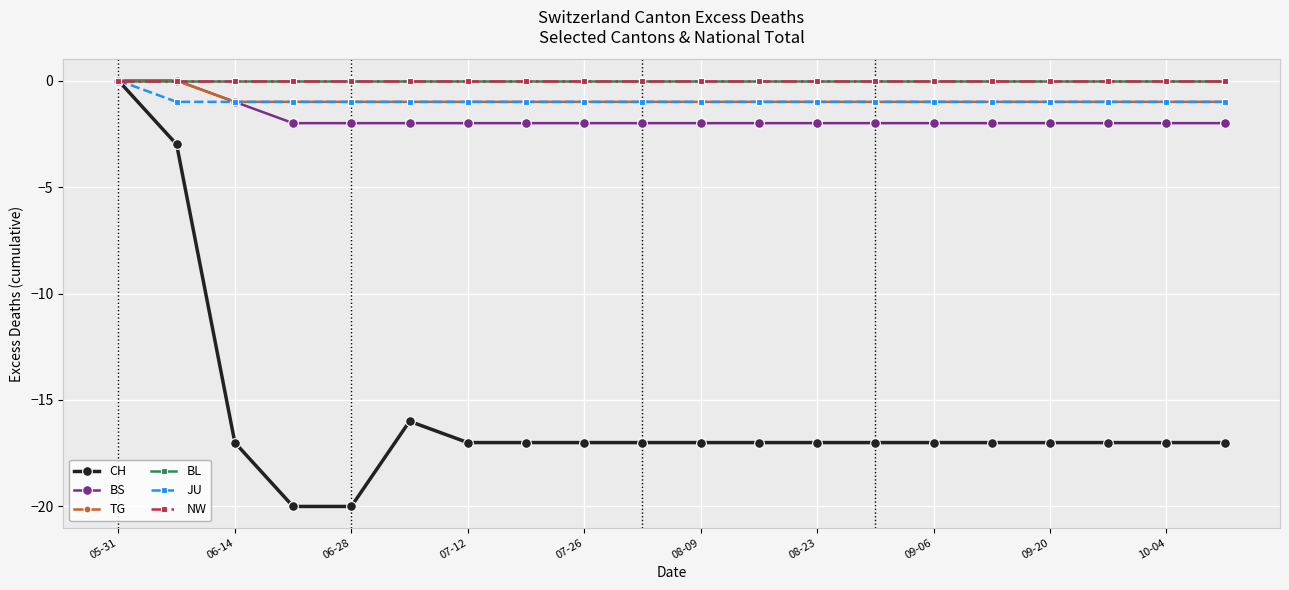

Is this an area chart (filled region under the line)?

No